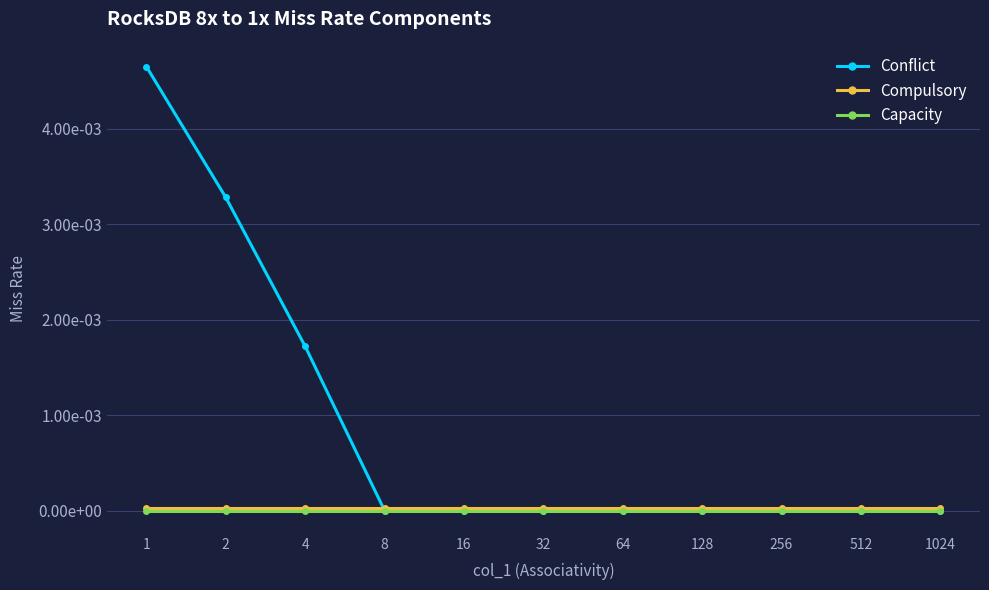

Does the chart have visible grid lines?

Yes